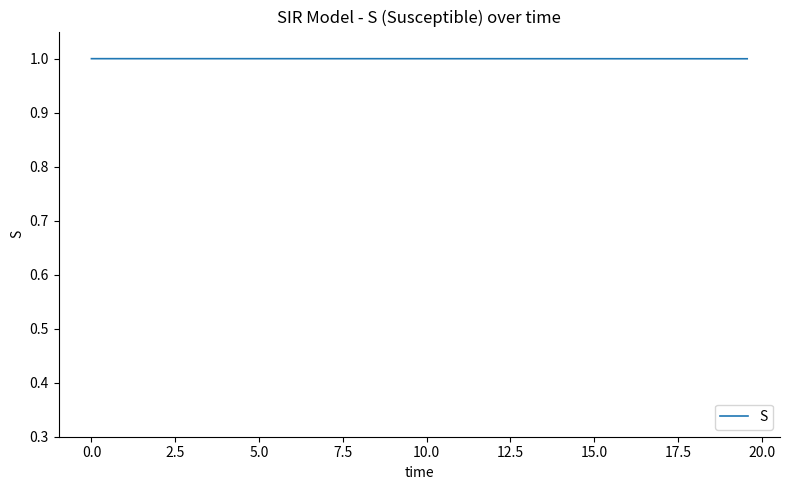

What is the greatest value displayed?

1.0